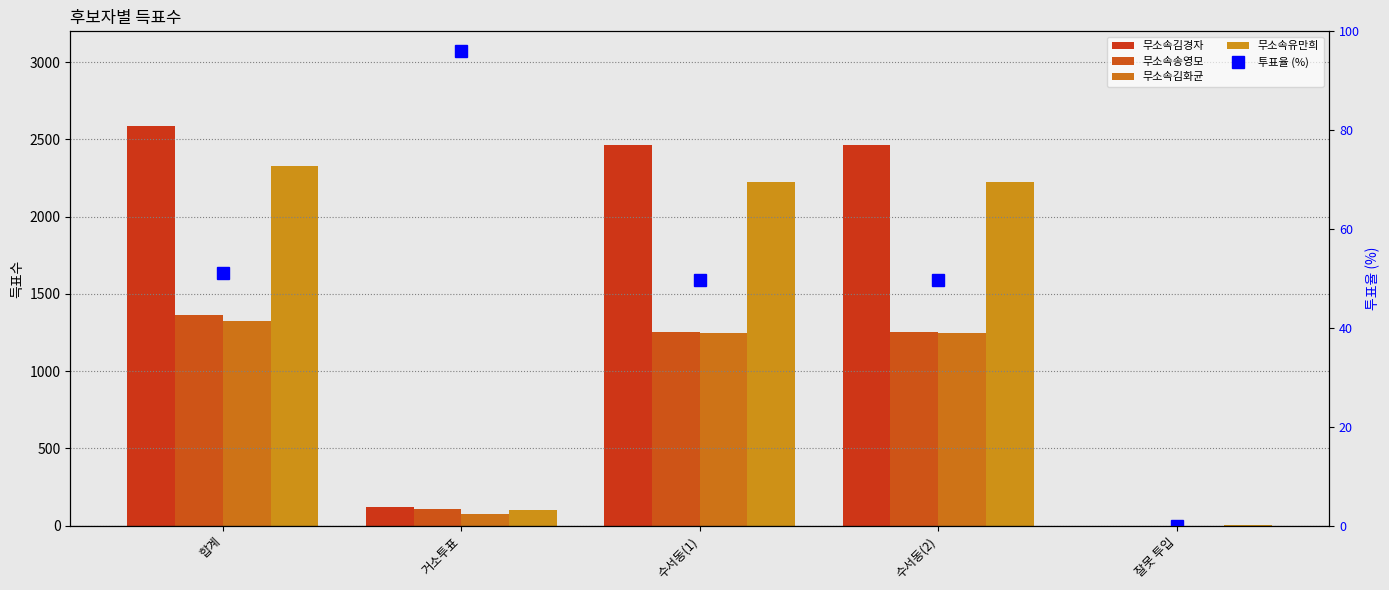

The 무소속유만희 series shows 3.2 at 잘못 투입. True or false?

False